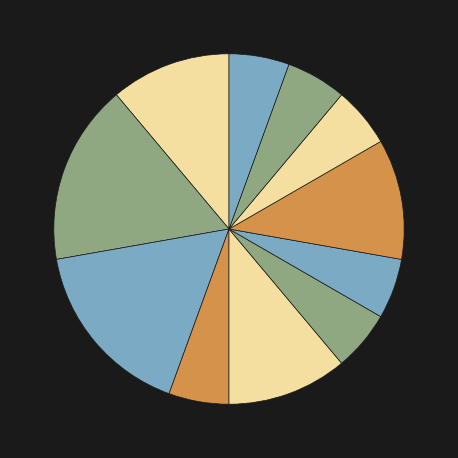

How many segments does this pie chart have?

11